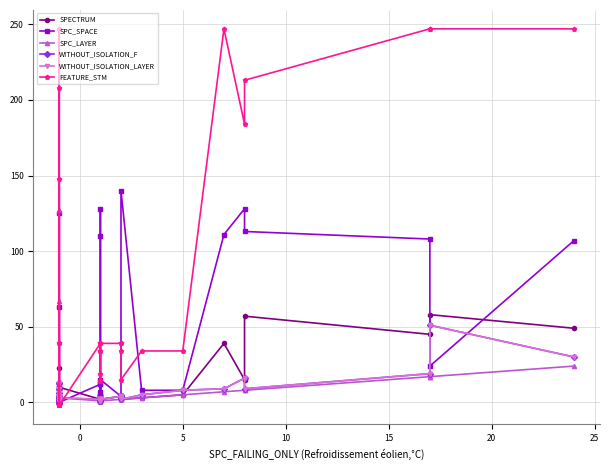

Rank the series by their maximum value, from highest to lowest.

FEATURE_STM, SPC_SPACE, SPC_LAYER, SPECTRUM, WITHOUT_ISOLATION_F, WITHOUT_ISOLATION_LAYER